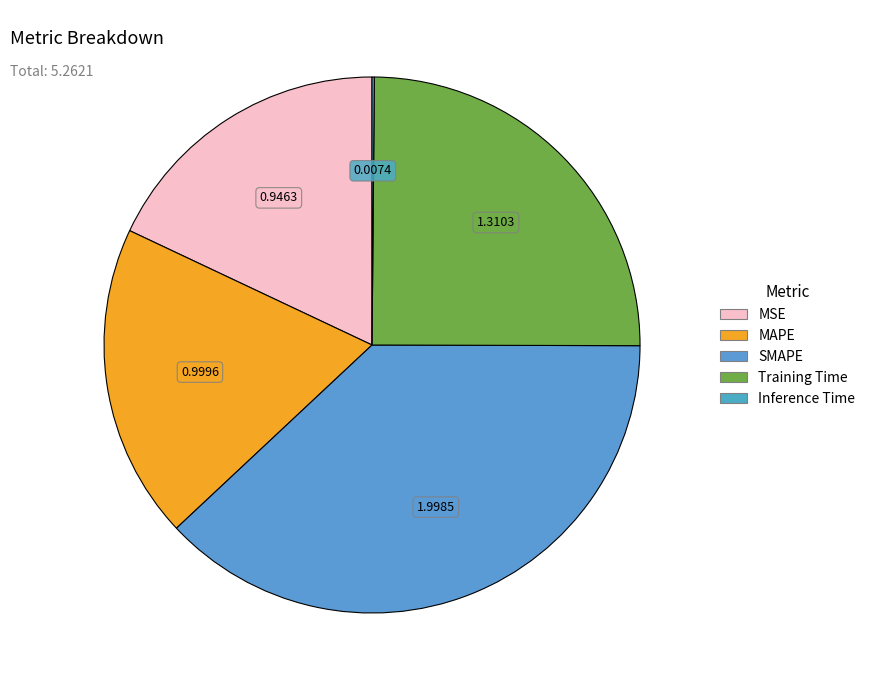

How many segments does this pie chart have?

5